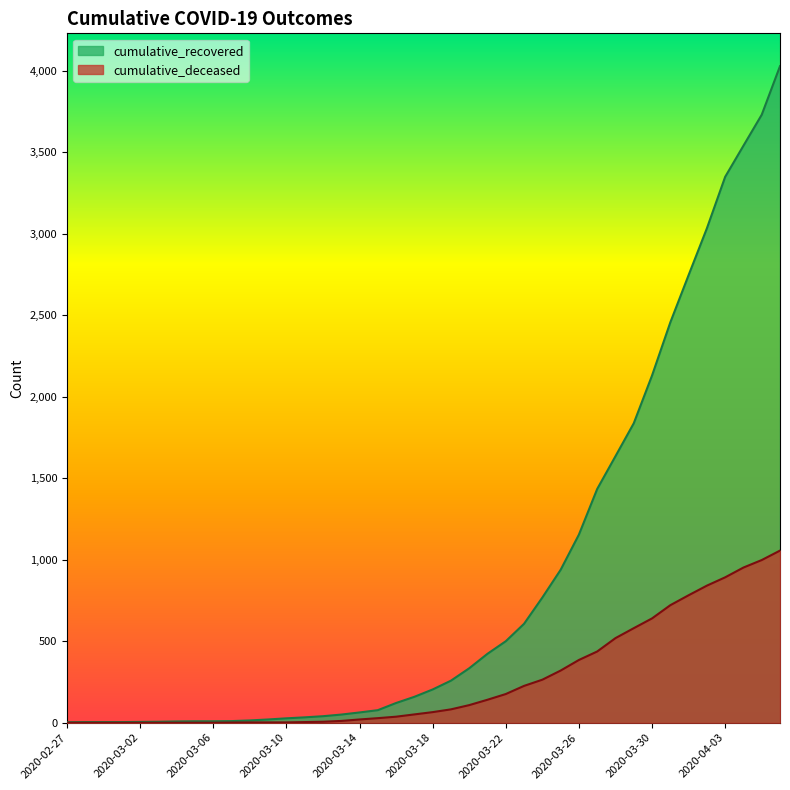

At which label does cumulative_deceased reach its minimum?

2020-02-27